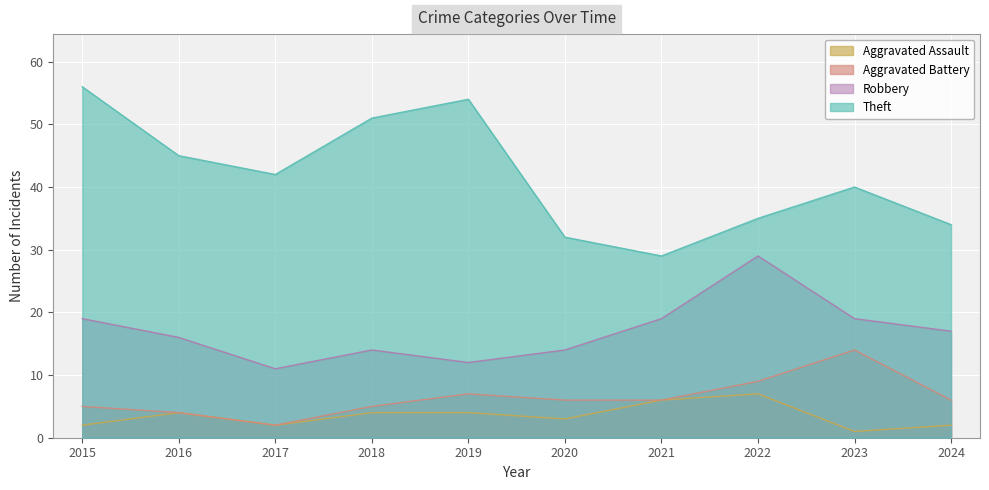

True or false: Aggravated Battery and Robbery intersect in this chart.

False